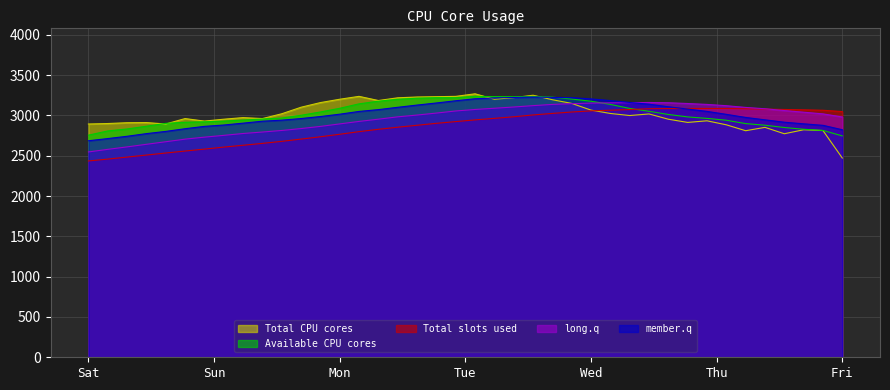

What is the maximum value for Total CPU cores?

3268.6